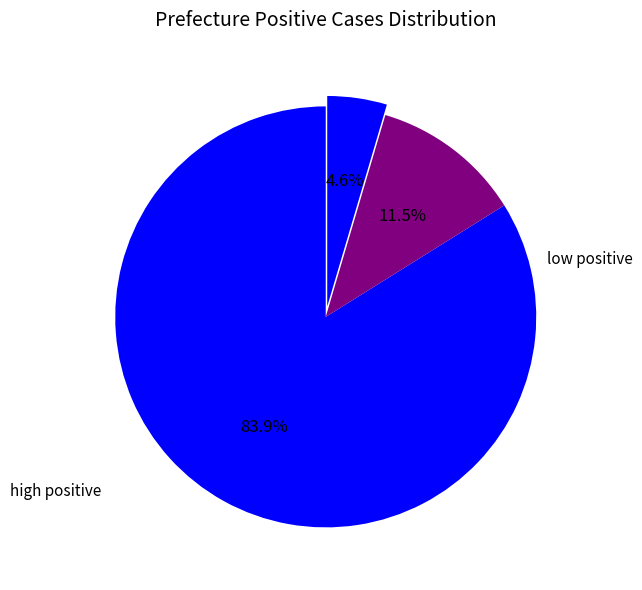

How many segments does this pie chart have?

3